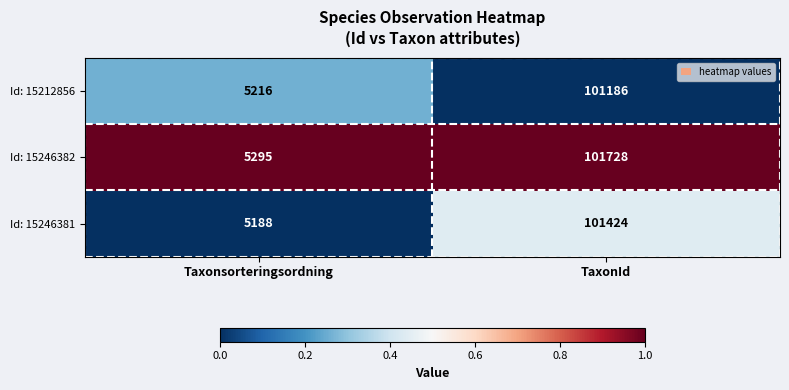

What is the total value across all series at TaxonId?

304338